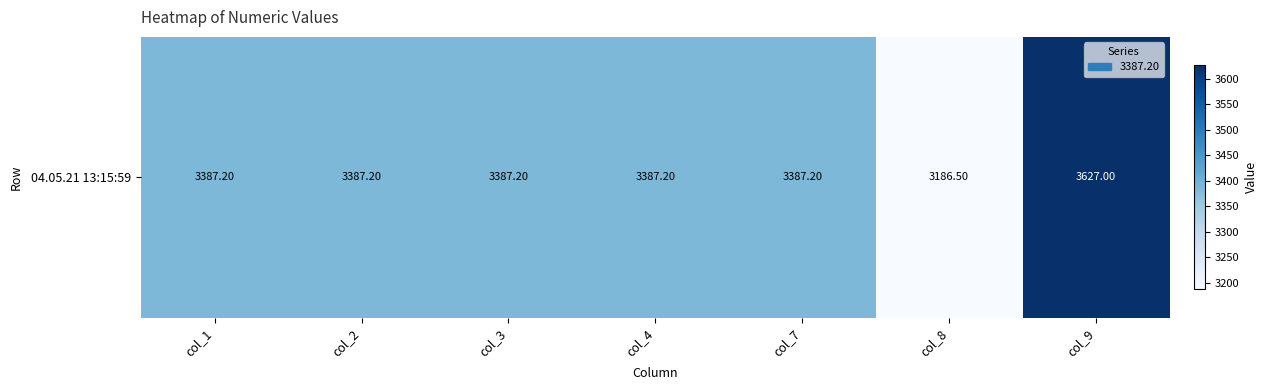

Approximately how many times larger is the value at col_3 compared to col_9?

0.9